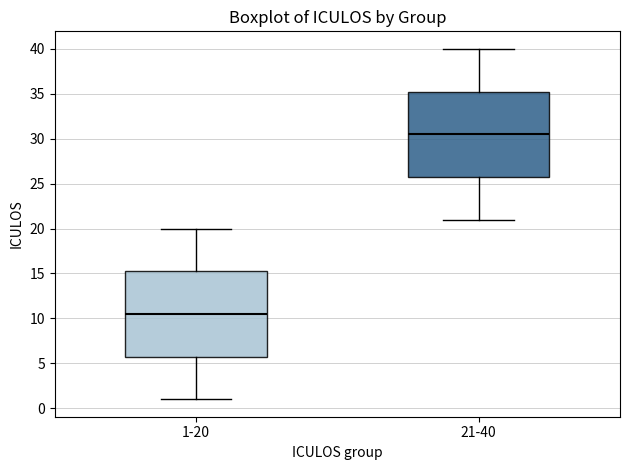

Where is the lower edge of the box for 21-40 on the y-axis? The values are not printed on the chart, so give them approximately, as read against the axis.

26.0